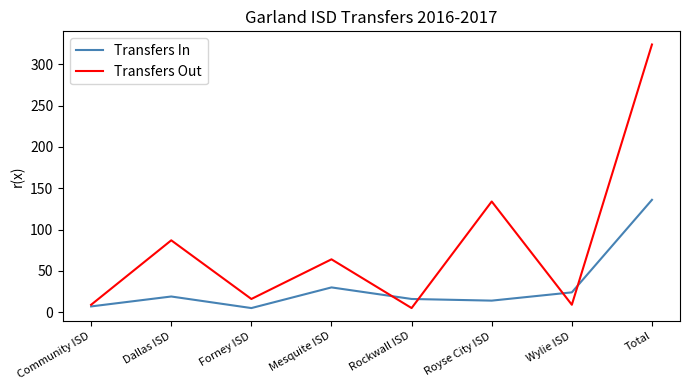

Read the Transfers Out value at Dallas ISD, to the nearest 50.

100